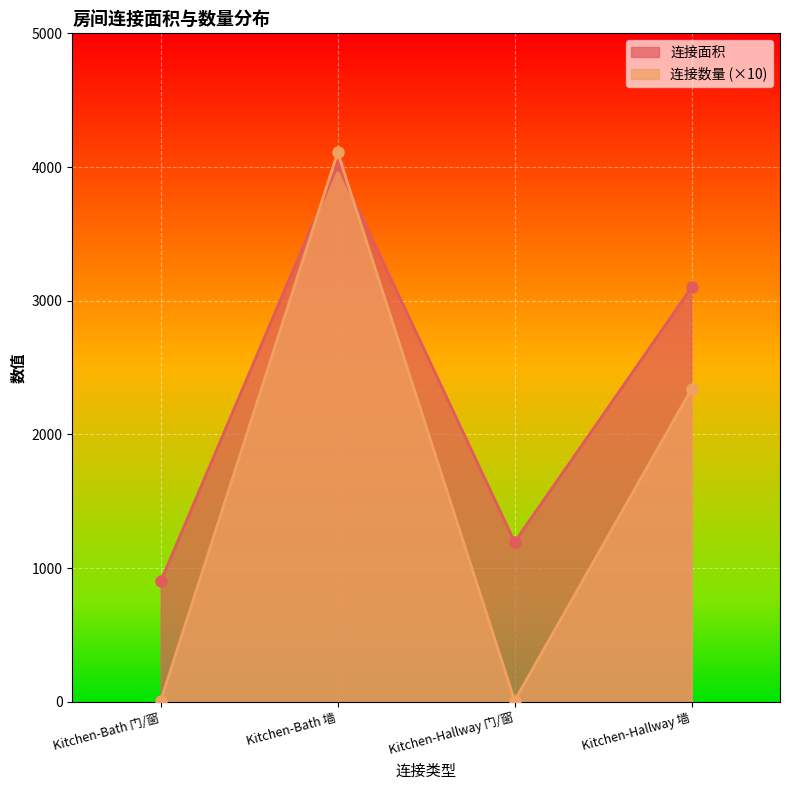

Which series ends up on top after the final intersection of 连接面积 and 连接数量?

连接面积